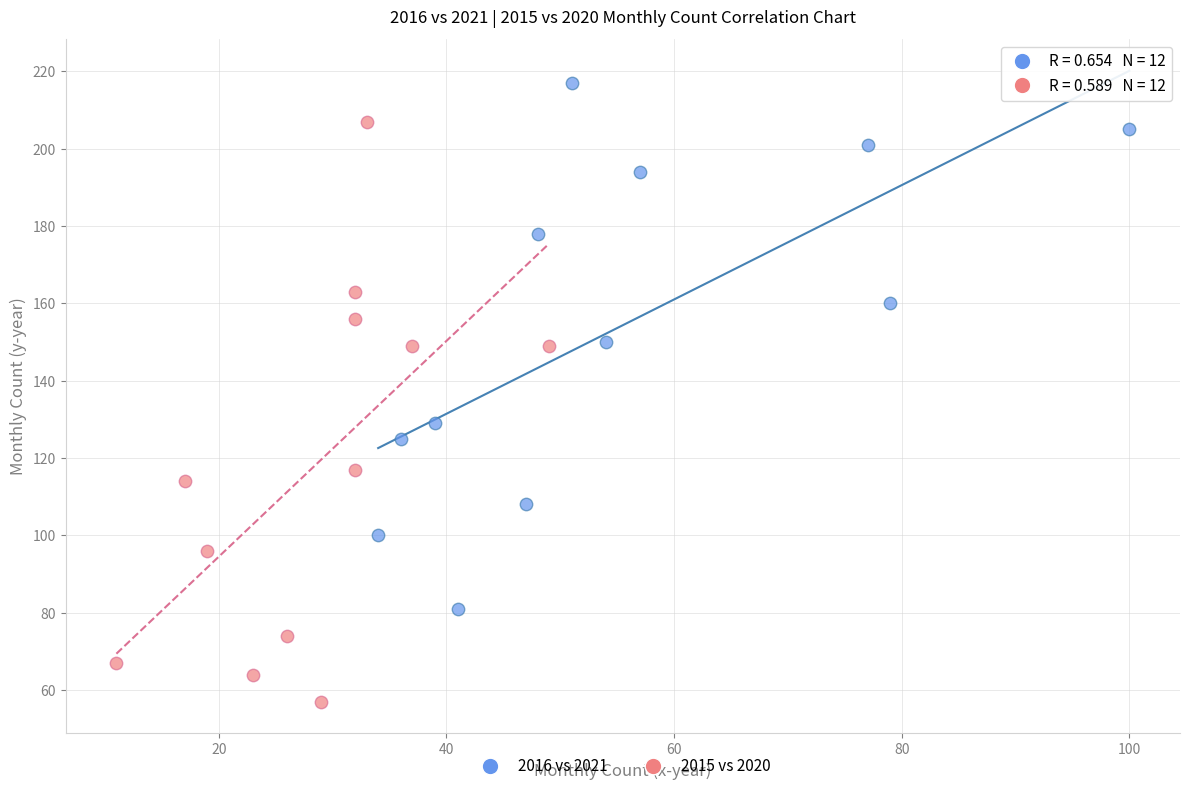

Which series contains the highest Y value?

2016 vs 2021